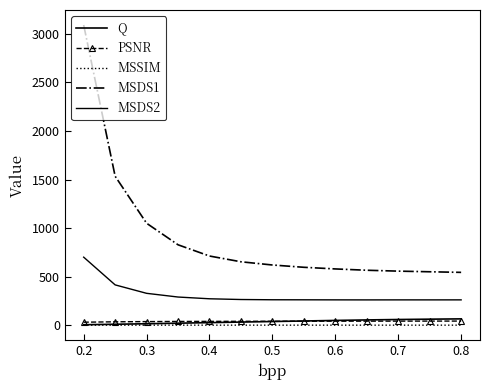

List the series in order of their peak value, lowest first.

MSSIM, PSNR, Q, MSDS2, MSDS1